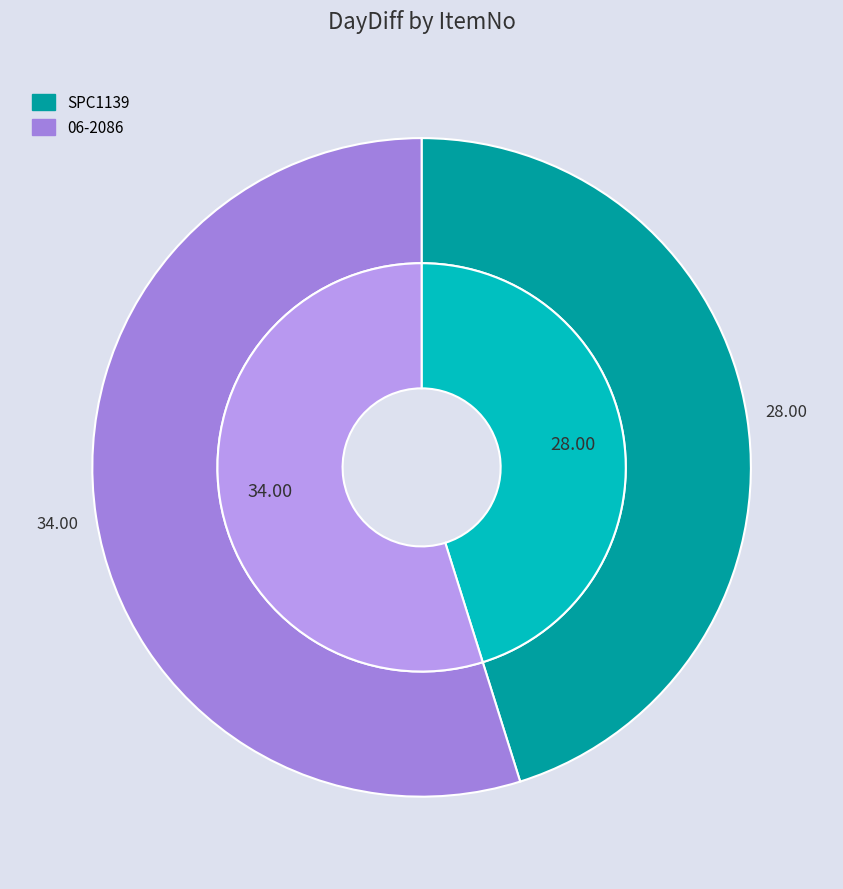

What is the smallest slice in the pie chart?

SPC1139